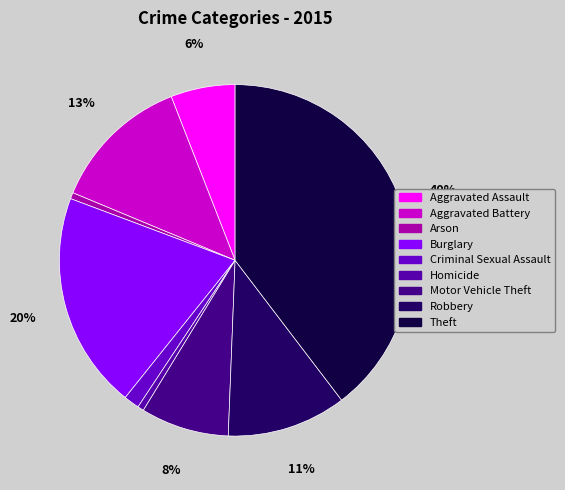

How many slices are in this pie chart?

9